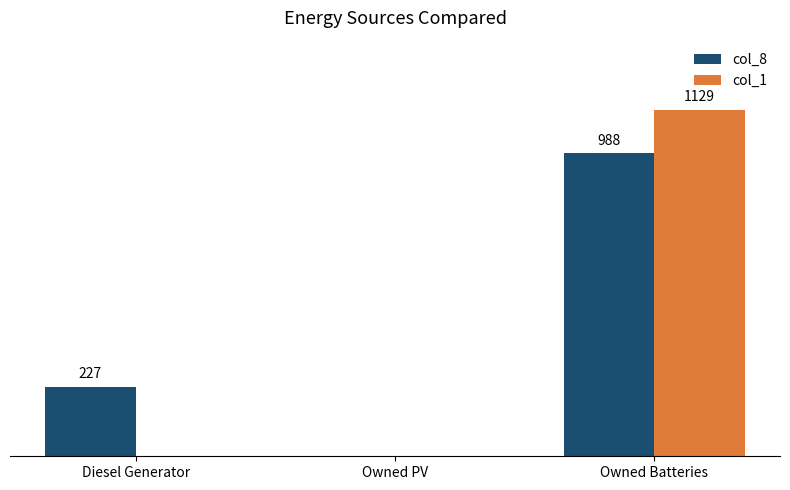

At which label is col_8 closest to 494?

Diesel Generator